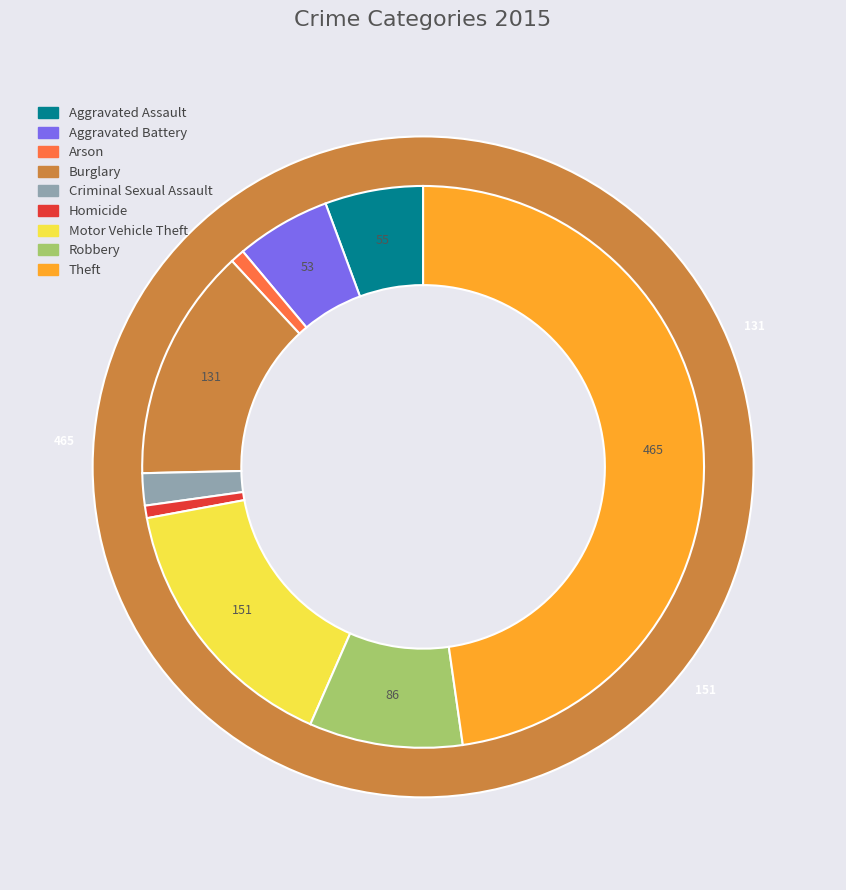

Is there a majority slice in this chart?

No